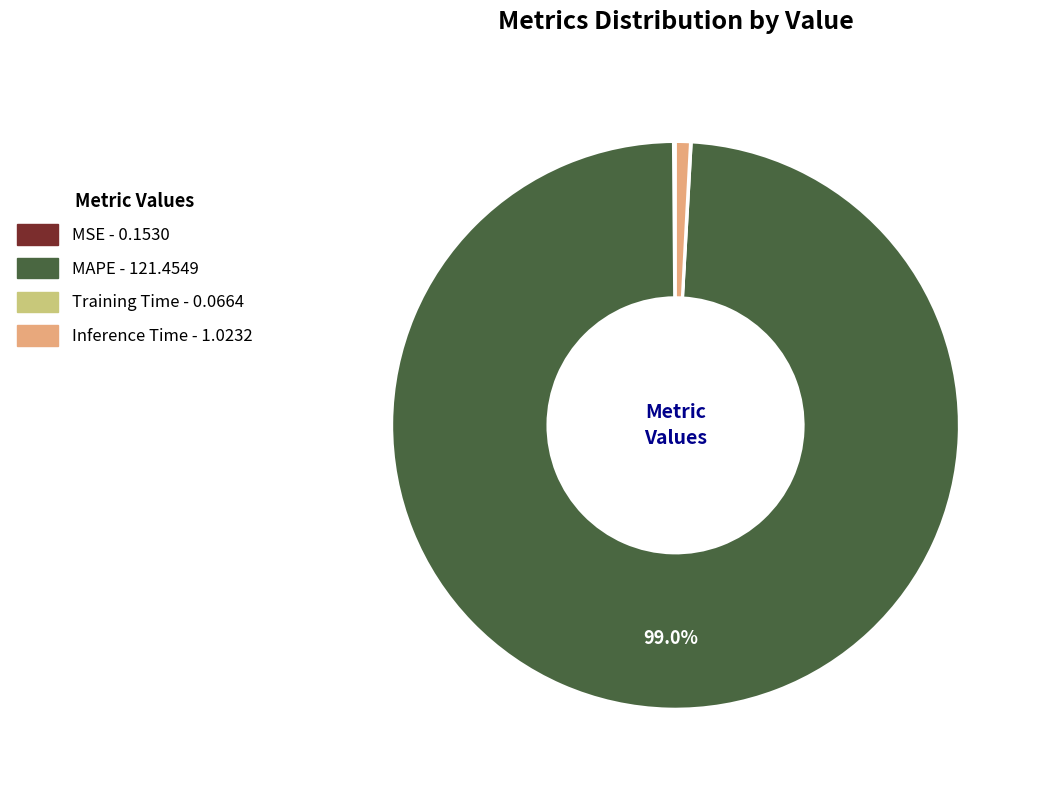

Which category has the biggest portion of the pie?

MAPE